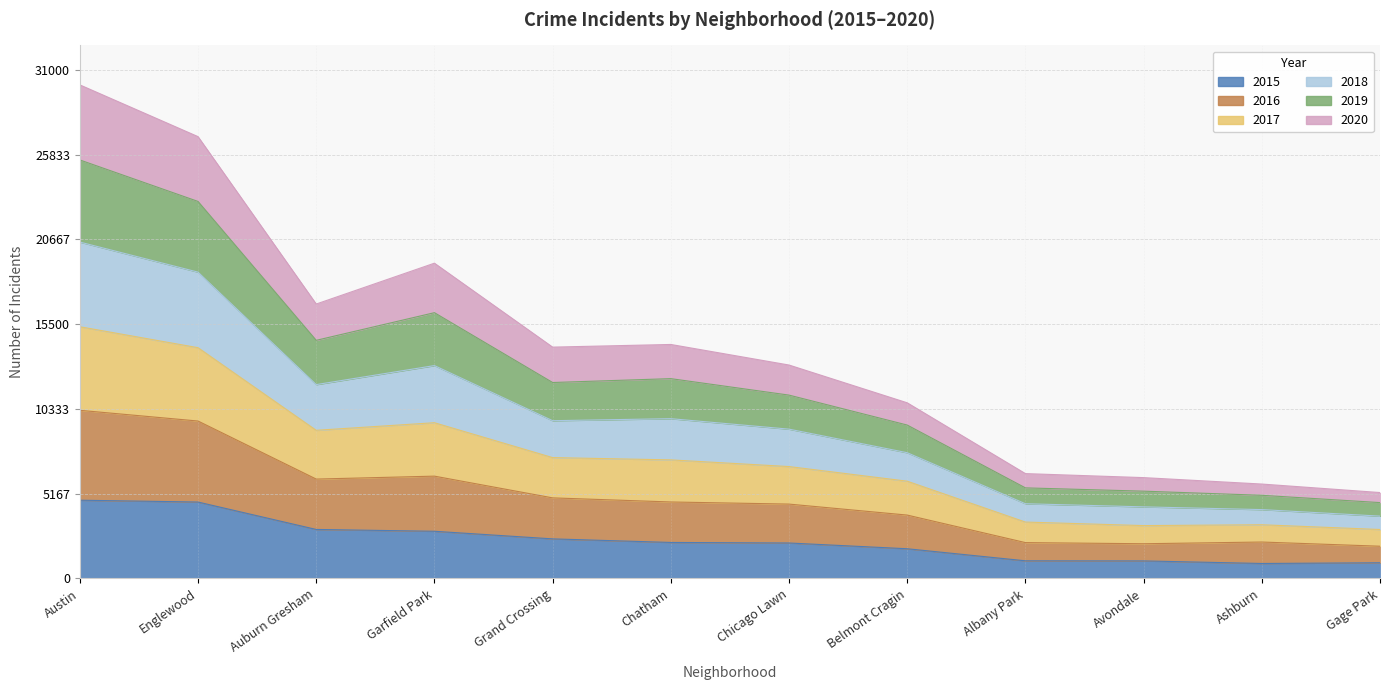

True or false: 2016 and 2018 intersect in this chart.

False